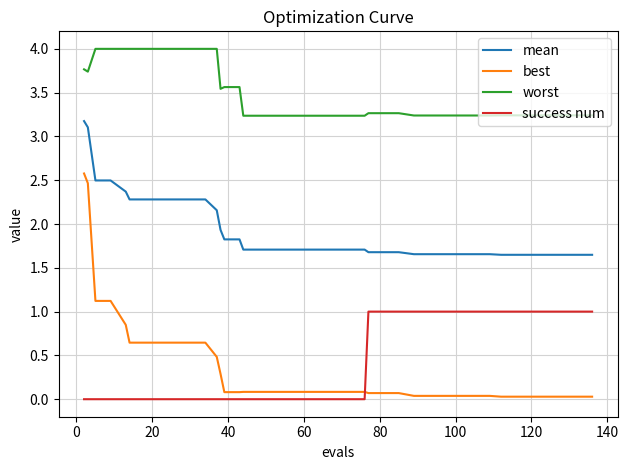

True or false: worst and best intersect in this chart.

False